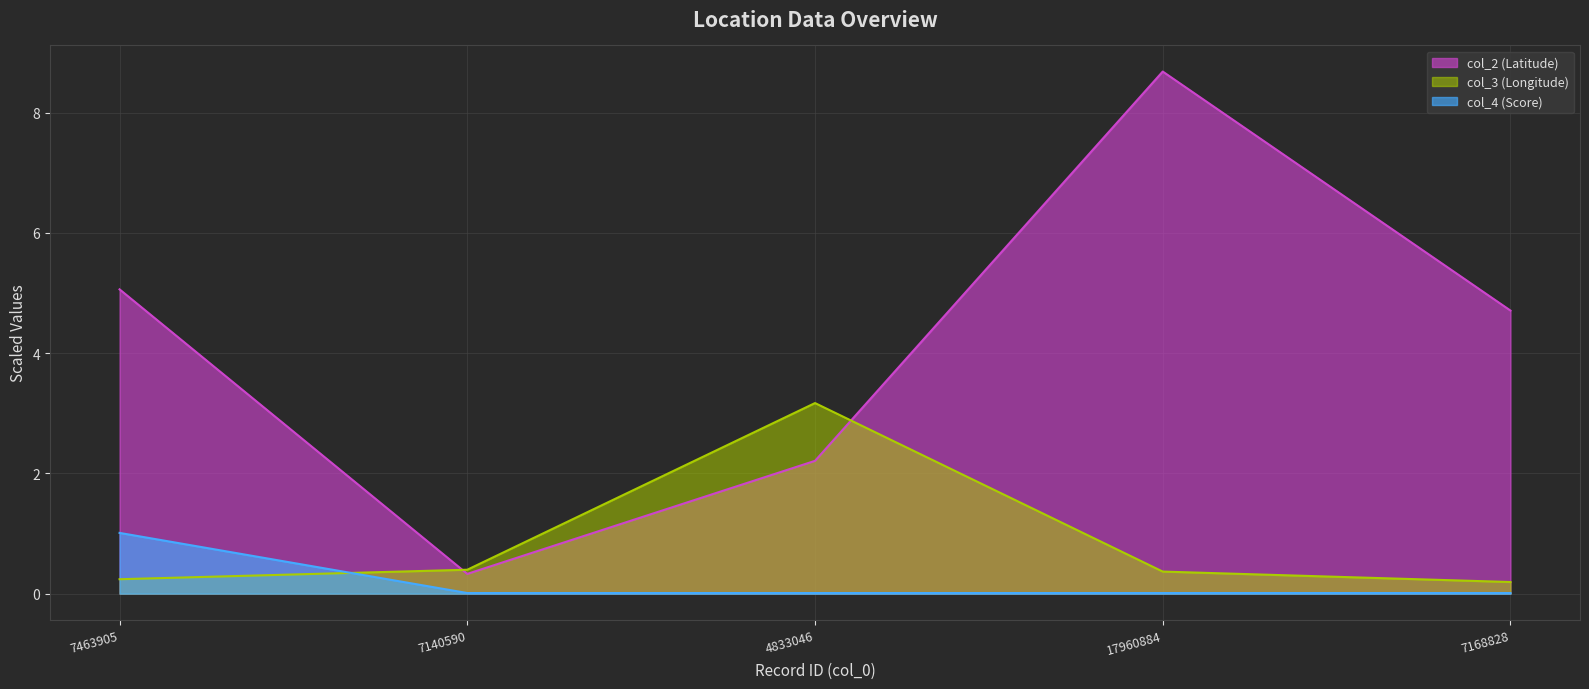

True or false: col_3 (Longitude) has more than 2 interior local peaks.

False